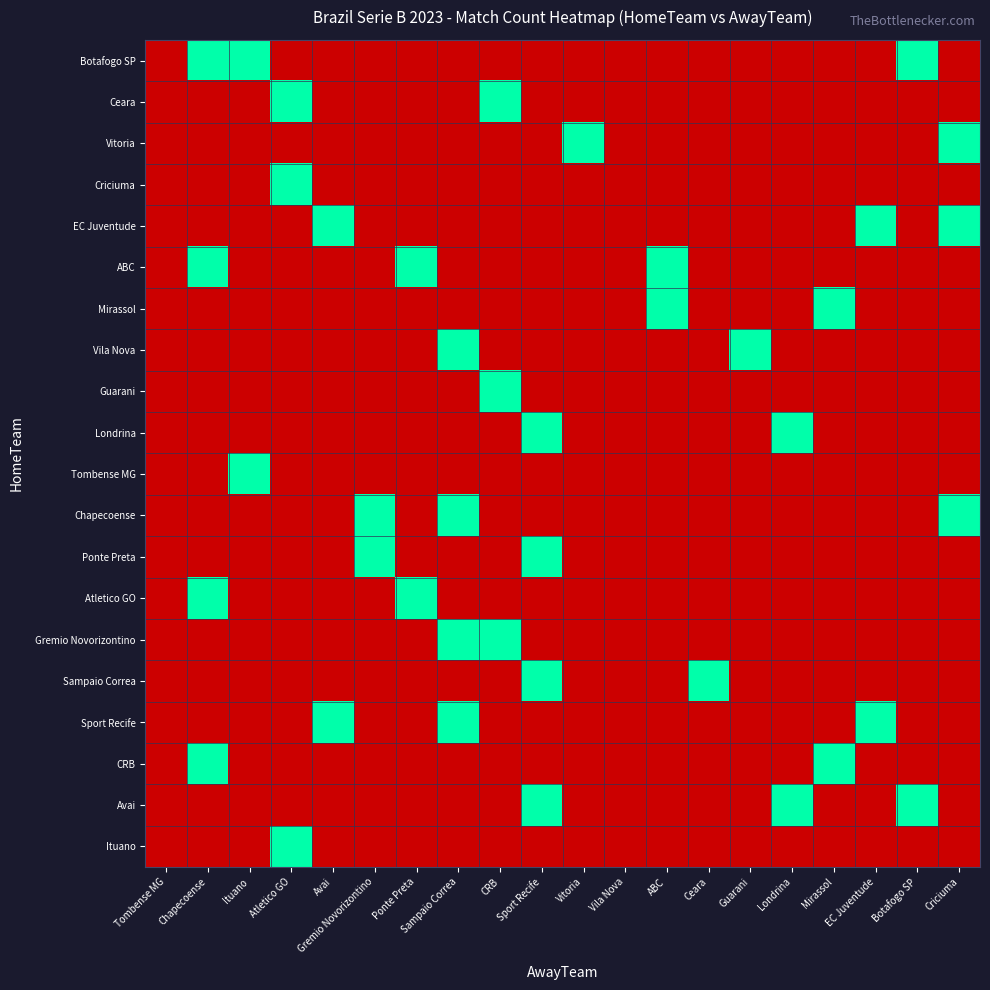

What is the spread (max minus min) of values at Mirassol?

1